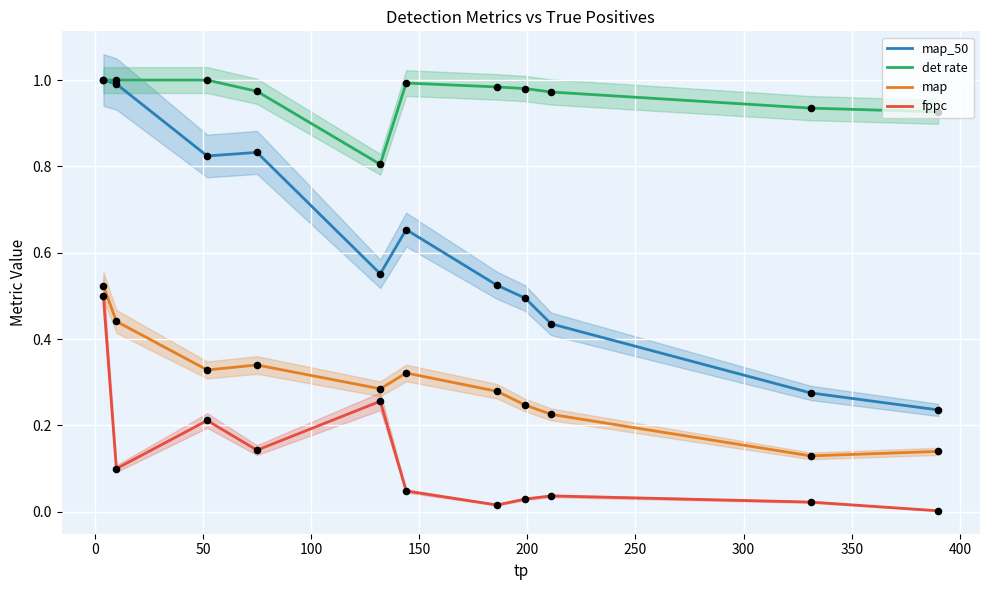

True or false: det rate and map intersect in this chart.

False